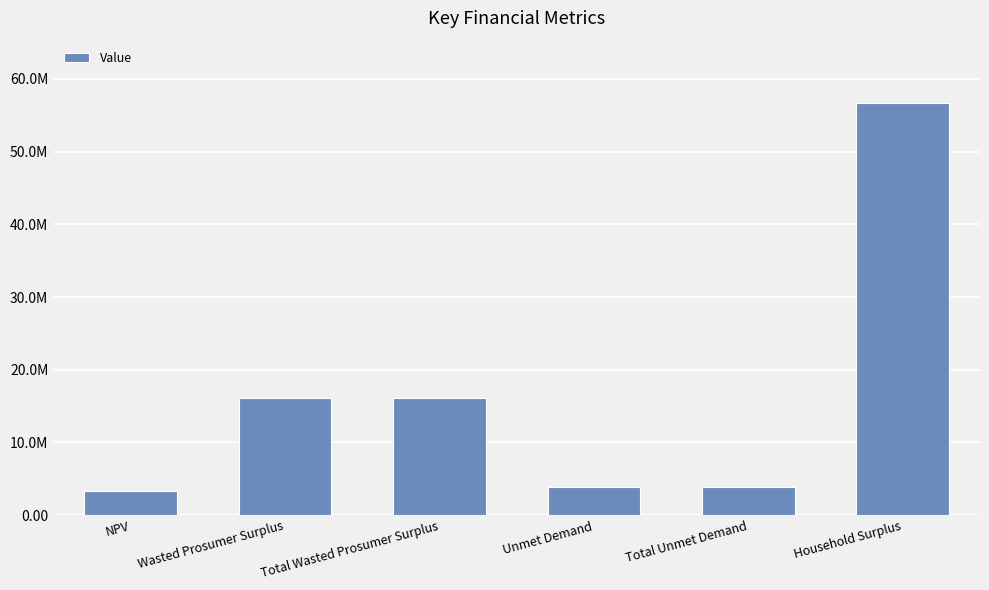

Read the value at Unmet Demand.

3940022.8